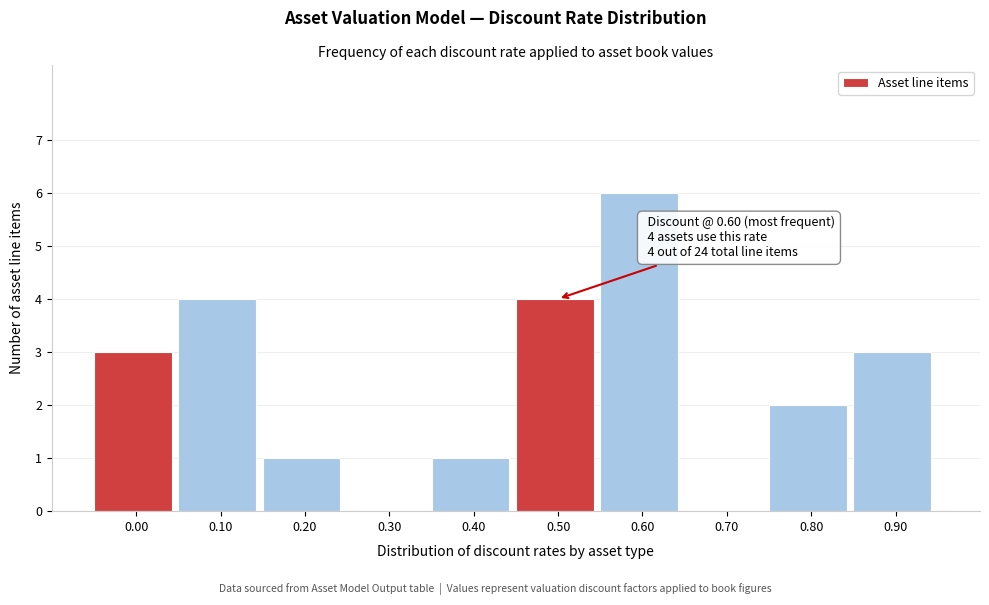

Reading left to right, transcribe all the data shown in this chart.

0.00=3	0.10=4	0.20=1	0.30=0	0.40=1	0.50=4	0.60=6	0.70=0	0.80=2	0.90=3